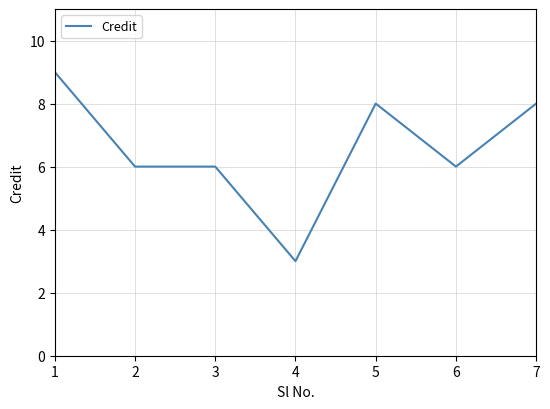

Which category has the lowest value across all series?

4